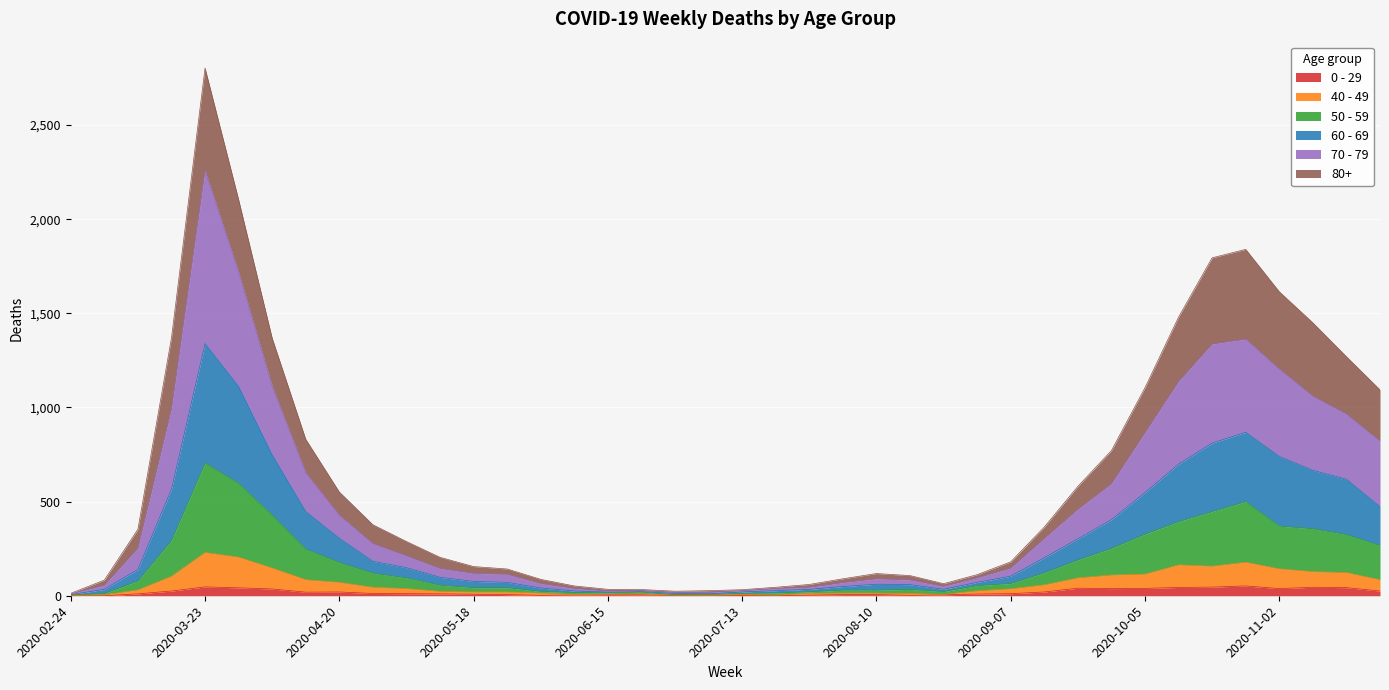

At which category is the sum across all series the highest?

2020-03-23